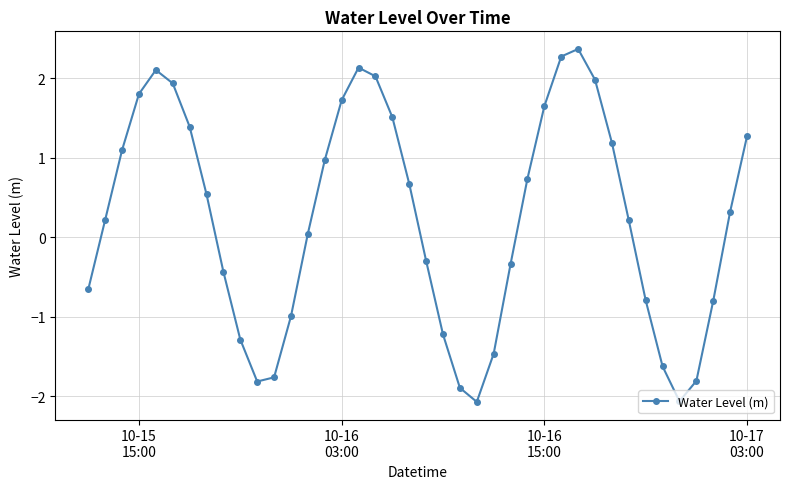

True or false: there are more than 0 points higher than both neighbors.

True